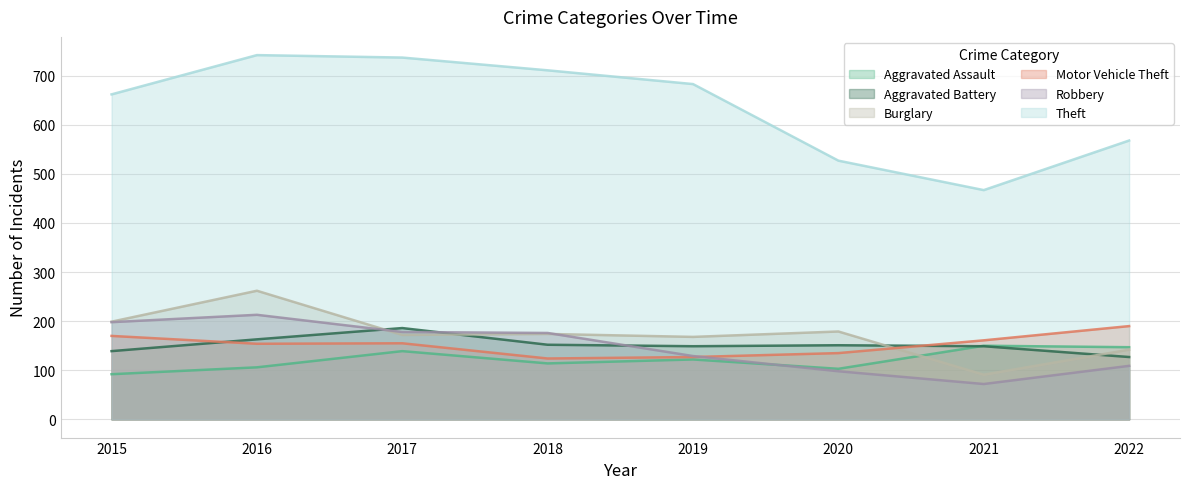

Count the number of data series in this chart.

6